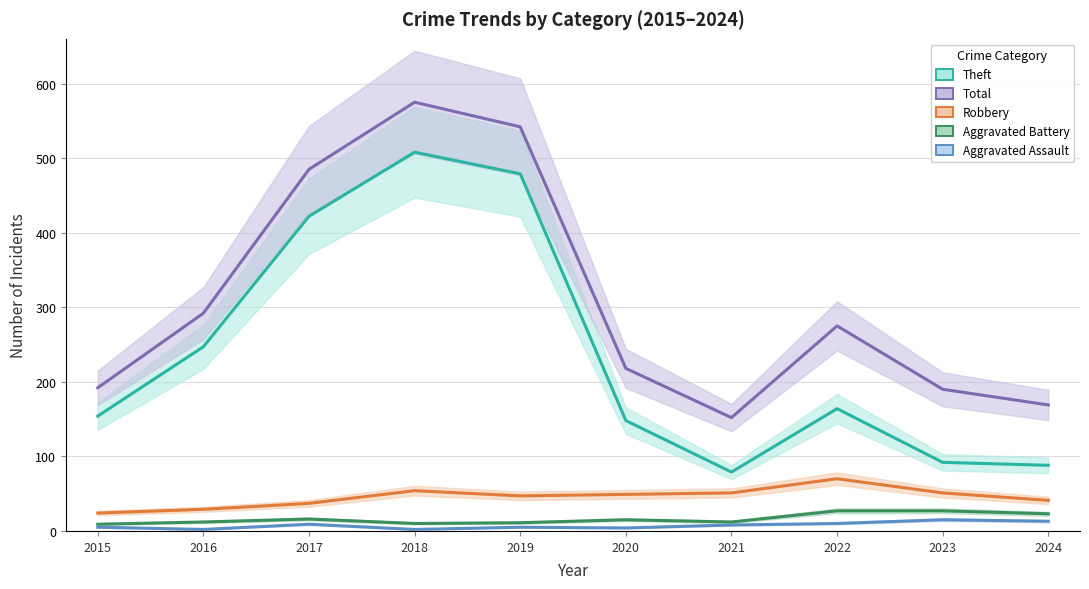

What is the value of the Total point at the 2nd from the left?

292